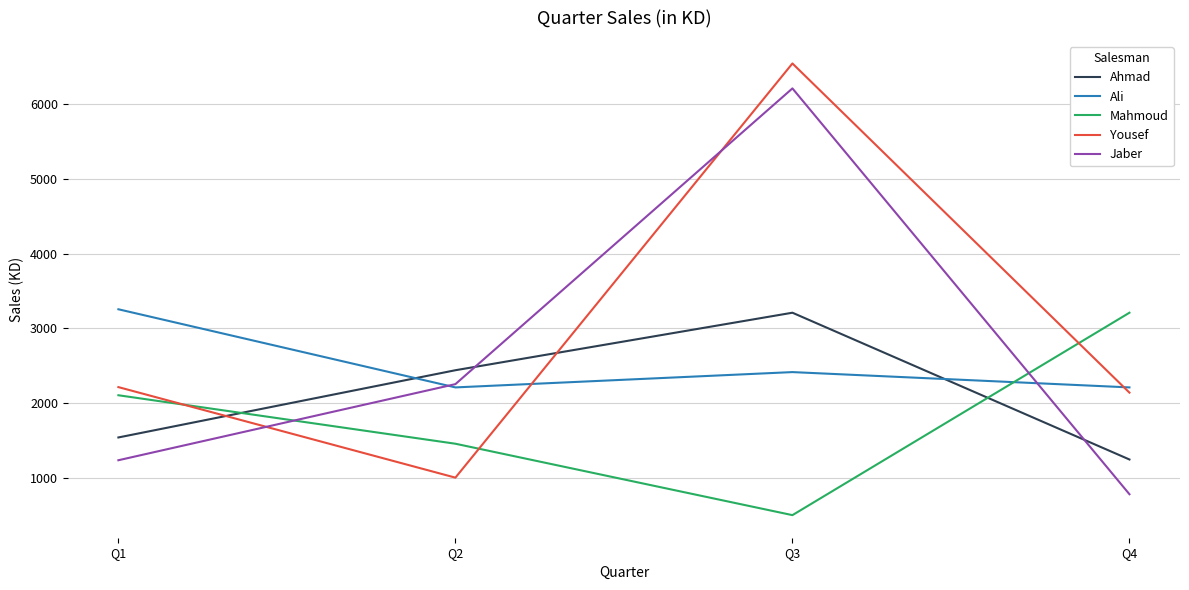

What is the spread (max minus min) of values at Q1?

2021